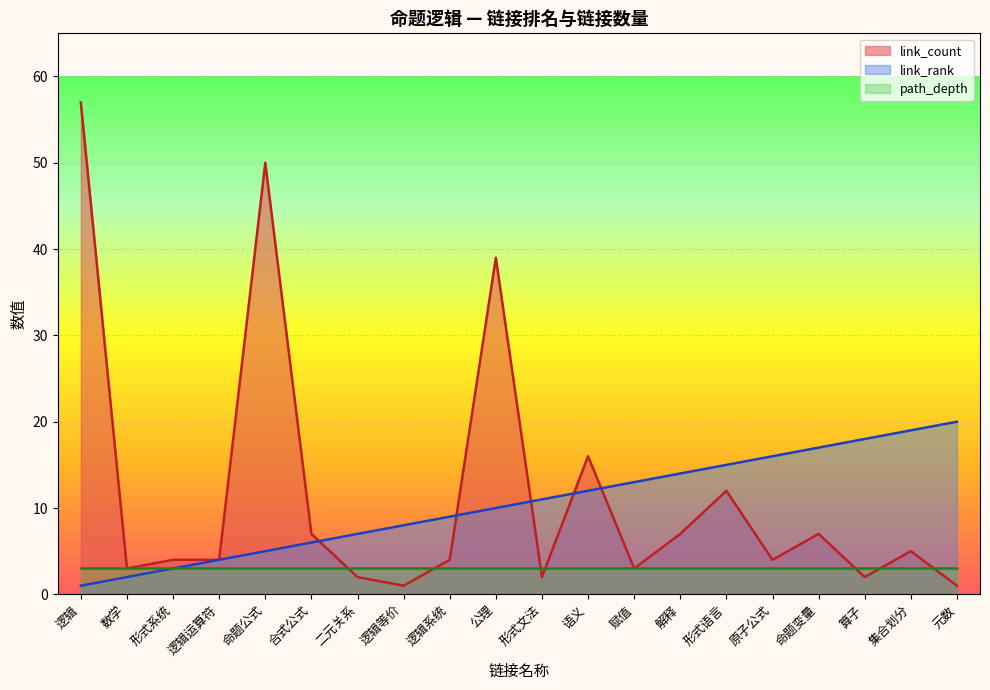

What is the maximum value for link_count?

57